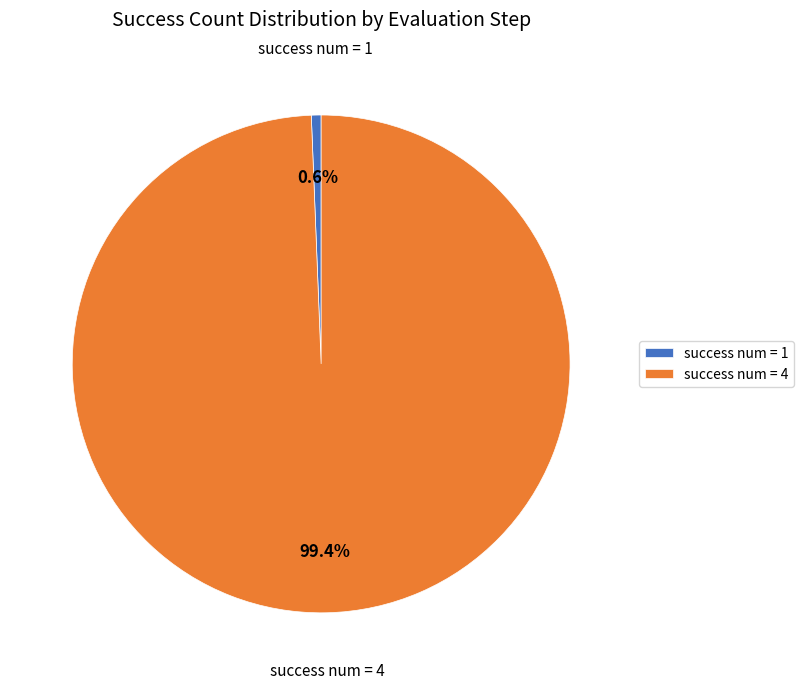

Rank the categories by value from lowest to highest.

success num = 1, success num = 4